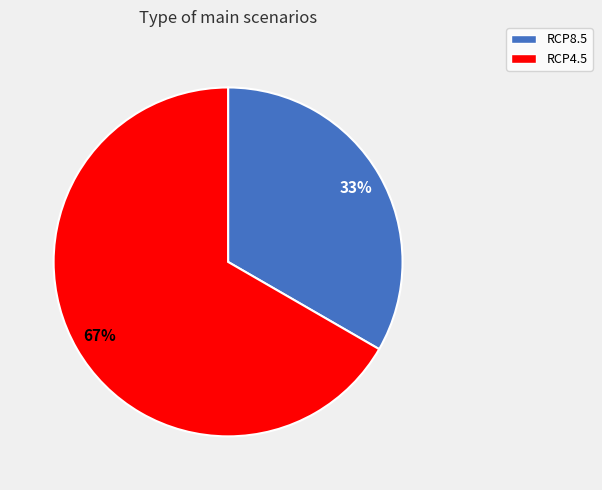

Do RCP8.5 and RCP4.5 together represent more than half of the pie?

Yes